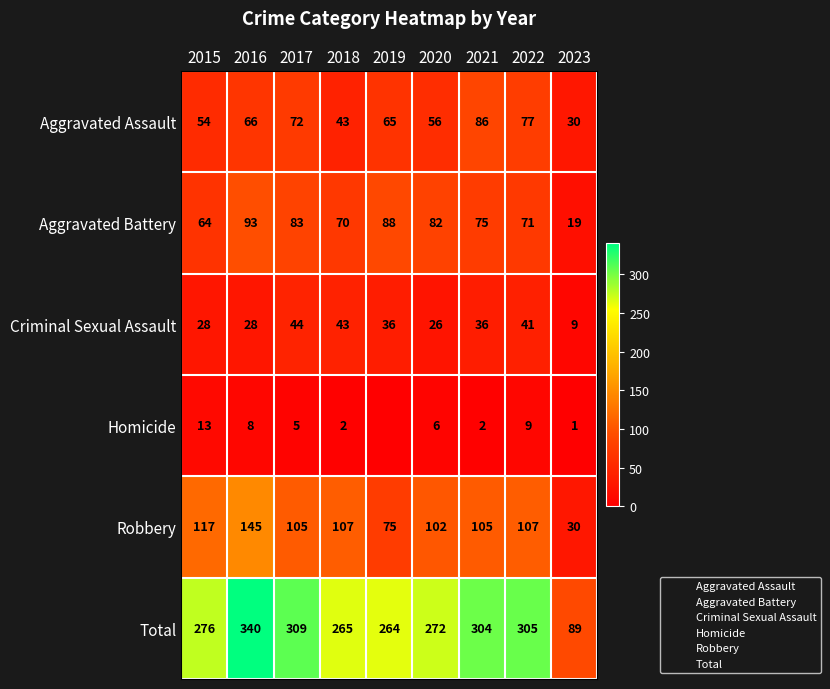

At which category is the sum across all series the highest?

2016